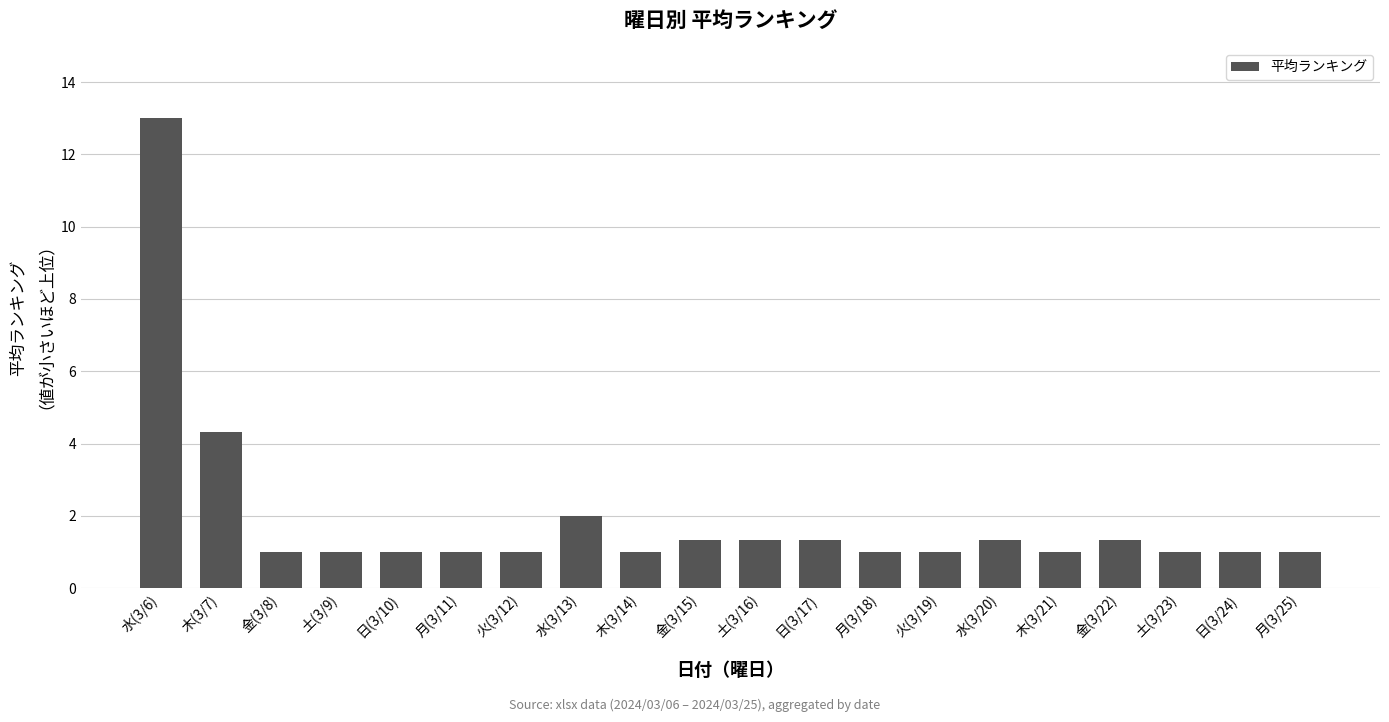

Reading left to right, transcribe all the data shown in this chart.

水(3/6)=13.0	木(3/7)=4.3	金(3/8)=1.0	土(3/9)=1.0	日(3/10)=1.0	月(3/11)=1.0	火(3/12)=1.0	水(3/13)=2.0	木(3/14)=1.0	金(3/15)=1.3	土(3/16)=1.3	日(3/17)=1.3	月(3/18)=1.0	火(3/19)=1.0	水(3/20)=1.3	木(3/21)=1.0	金(3/22)=1.3	土(3/23)=1.0	日(3/24)=1.0	月(3/25)=1.0